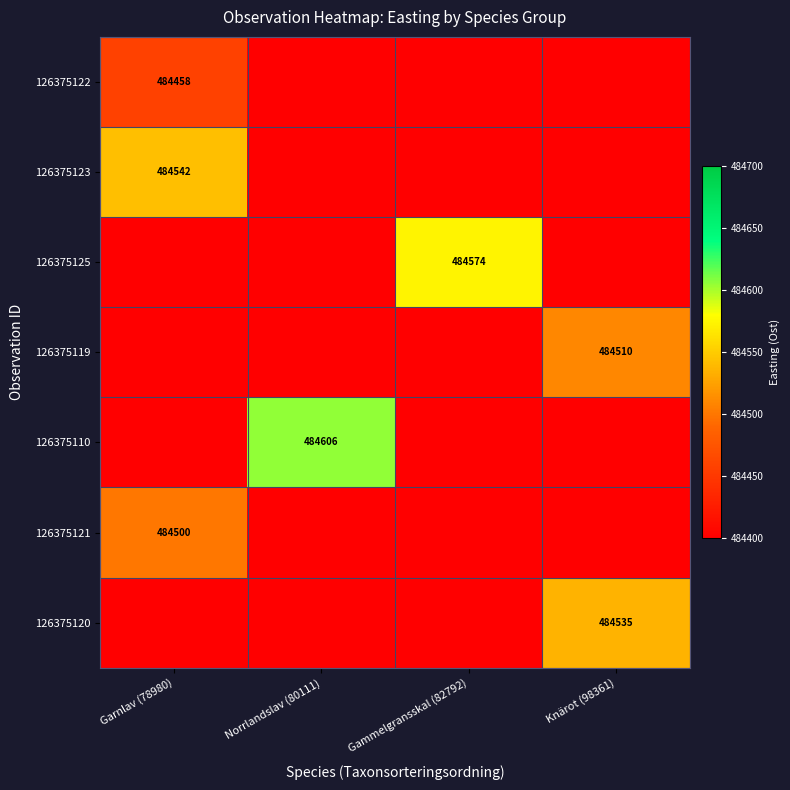

Which series has the widest spread of values?

126375122